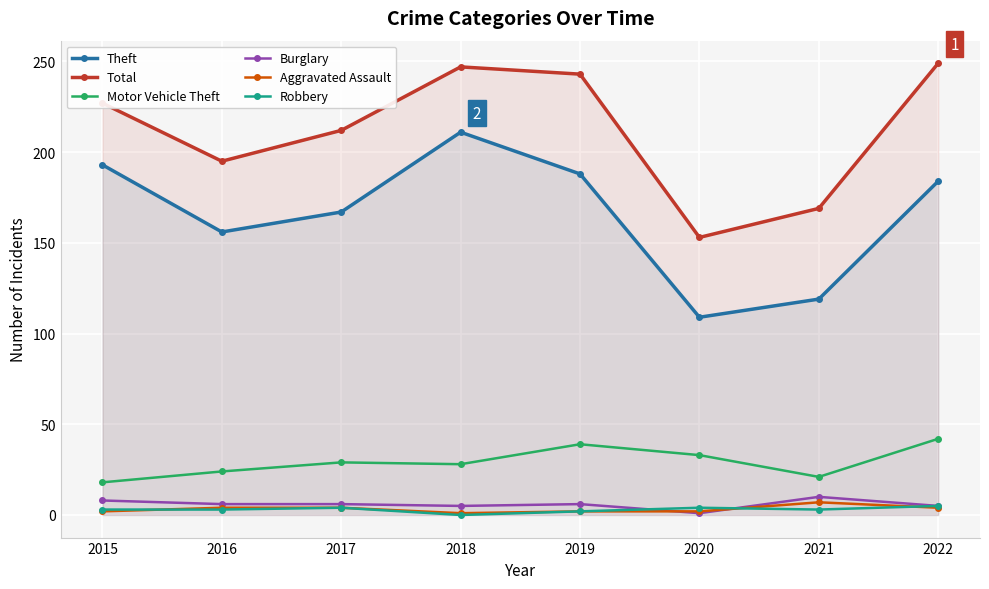

What is the sum of the Total values at 2022 and 2020?

402